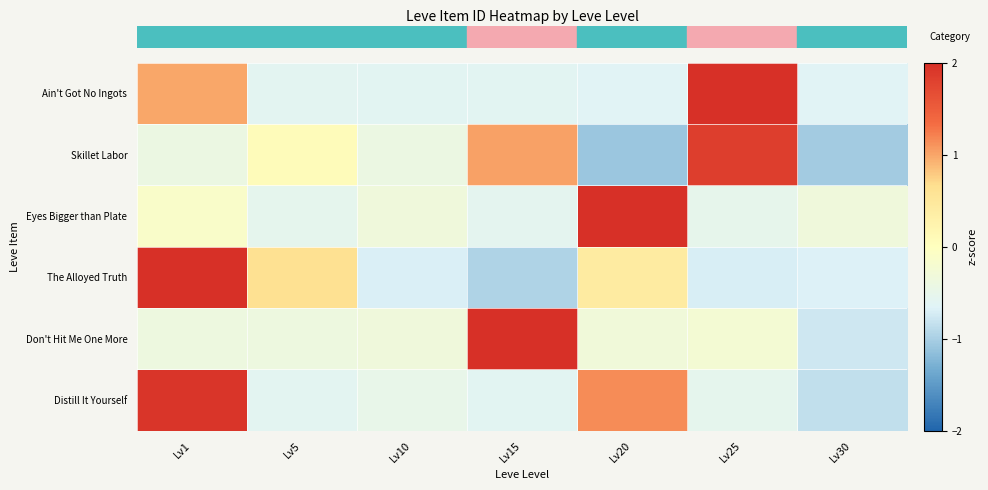

Reading left to right, what are all the values shown in this chart?

row_0: Lv1=1.0	Lv5=-0.6	Lv10=-0.6	Lv15=-0.6	Lv20=-0.6	Lv25=2.0	Lv30=-0.6
row_1: Lv1=-0.4	Lv5=0.1	Lv10=-0.4	Lv15=1.0	Lv20=-1.1	Lv25=1.8	Lv30=-1.0
row_2: Lv1=-0.1	Lv5=-0.5	Lv10=-0.3	Lv15=-0.6	Lv20=2.4	Lv25=-0.5	Lv30=-0.3
row_3: Lv1=2.0	Lv5=0.6	Lv10=-0.7	Lv15=-1.0	Lv20=0.4	Lv25=-0.7	Lv30=-0.7
row_4: Lv1=-0.4	Lv5=-0.4	Lv10=-0.3	Lv15=2.4	Lv20=-0.3	Lv25=-0.2	Lv30=-0.8
row_5: Lv1=1.9	Lv5=-0.6	Lv10=-0.5	Lv15=-0.6	Lv20=1.1	Lv25=-0.5	Lv30=-0.9